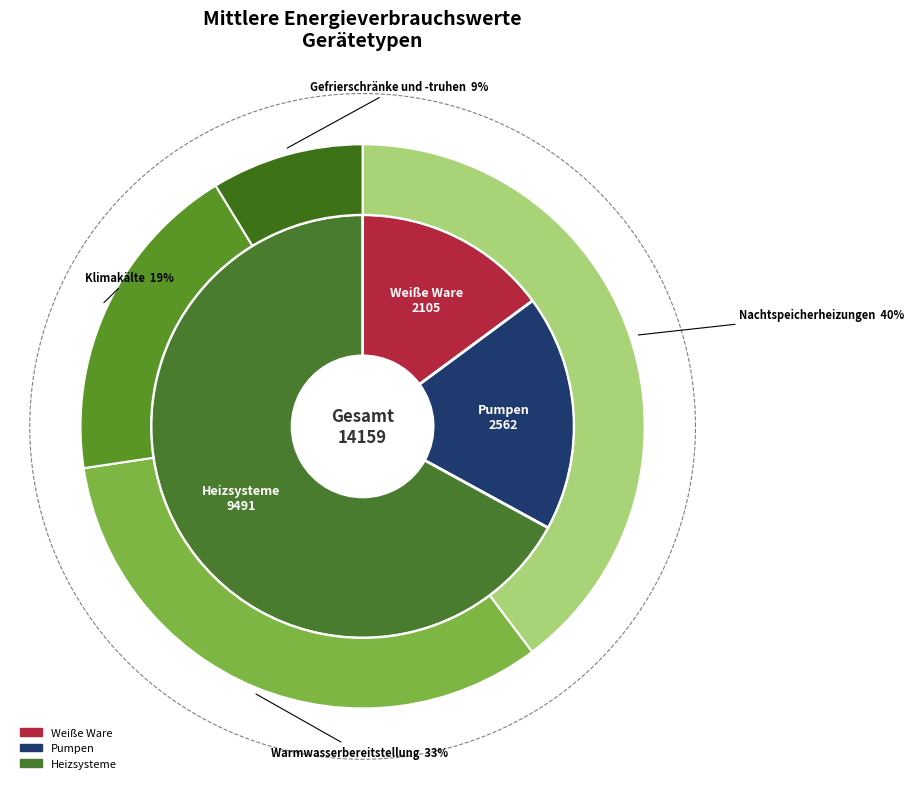

Does Warmwasserbereitstellung represent more than half of the total?

No